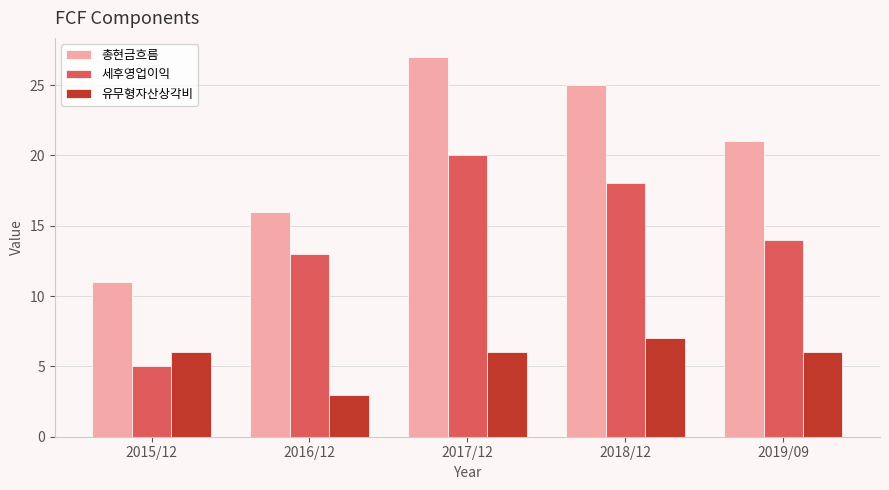

Which label corresponds to the smallest value in the chart?

2016/12